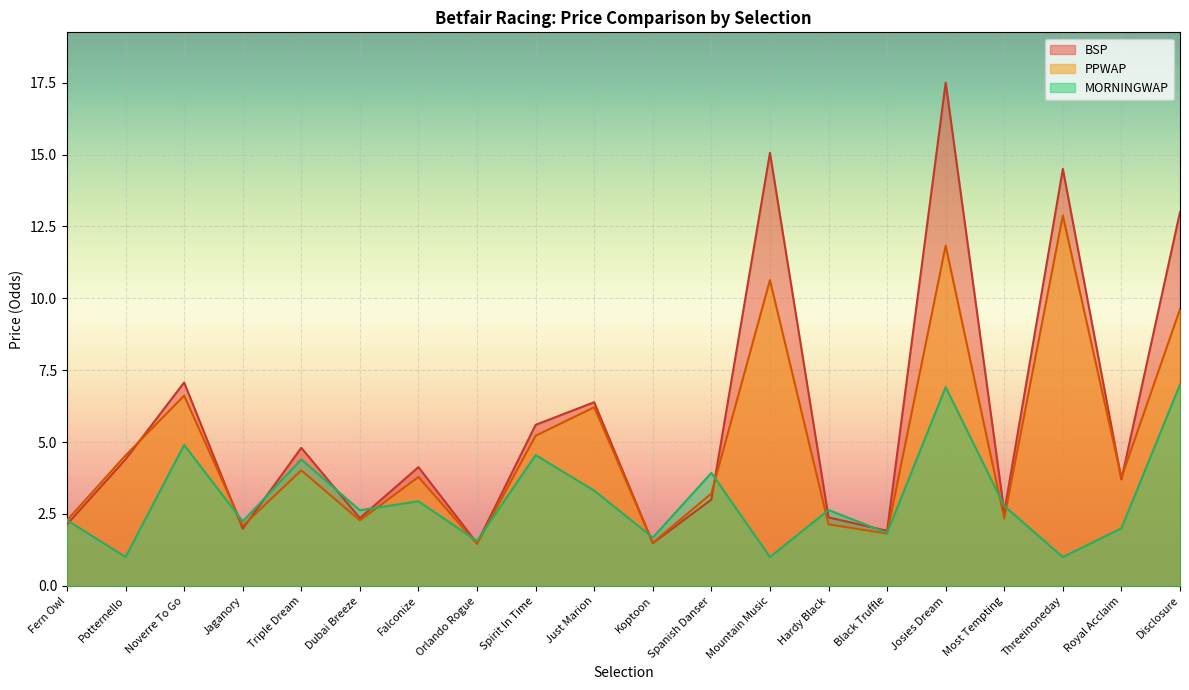

What is the minimum value for MORNINGWAP?

1.0